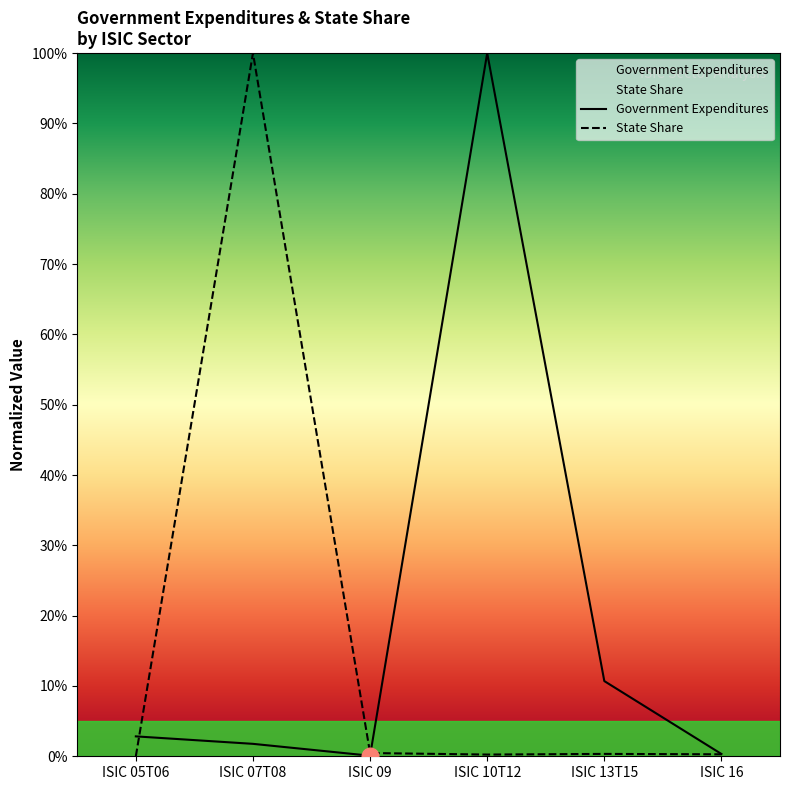

What position from the right is ISIC 10T12?

3